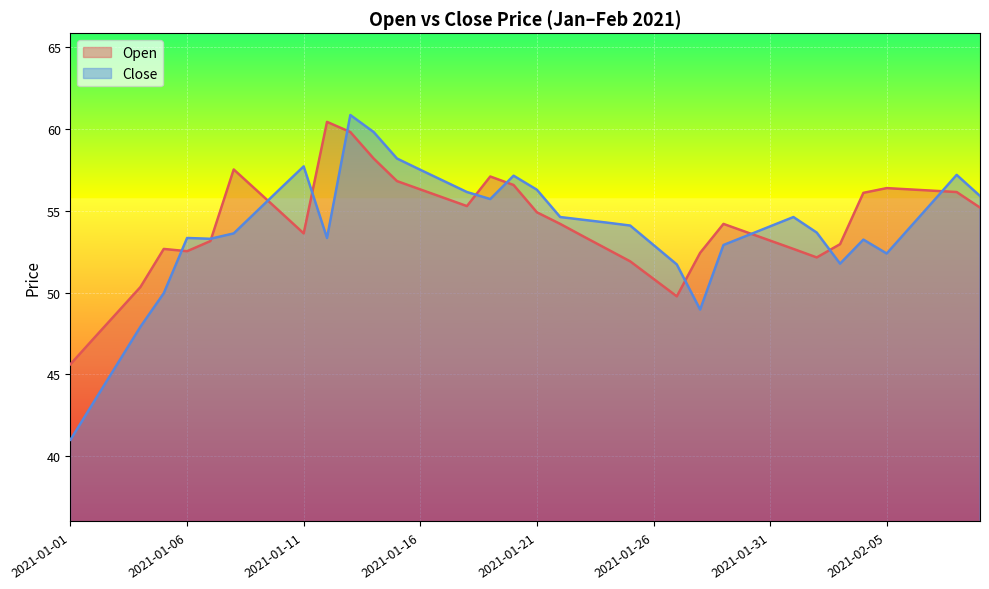

How many lines are shown in the chart?

2